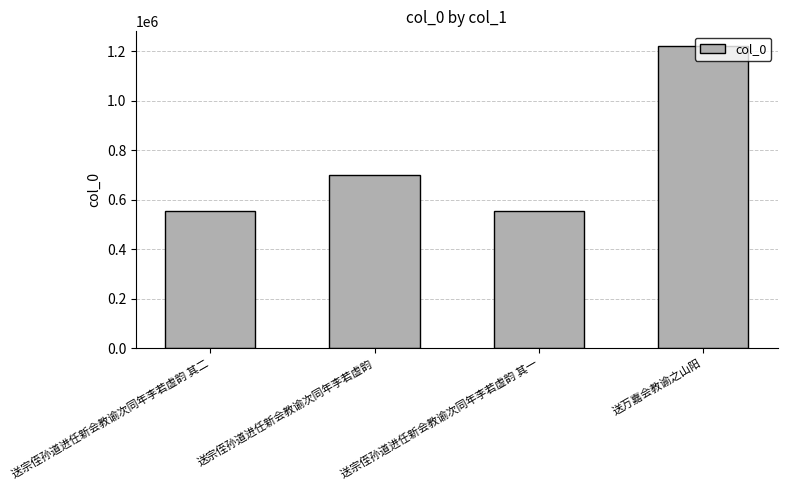

What is the smallest value displayed?

555349